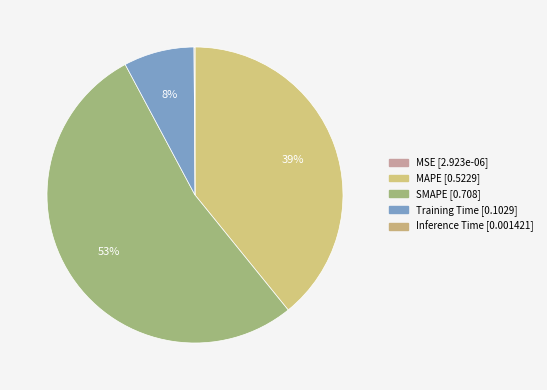

To the nearest percent, what percentage of the pie is MAPE?

39%